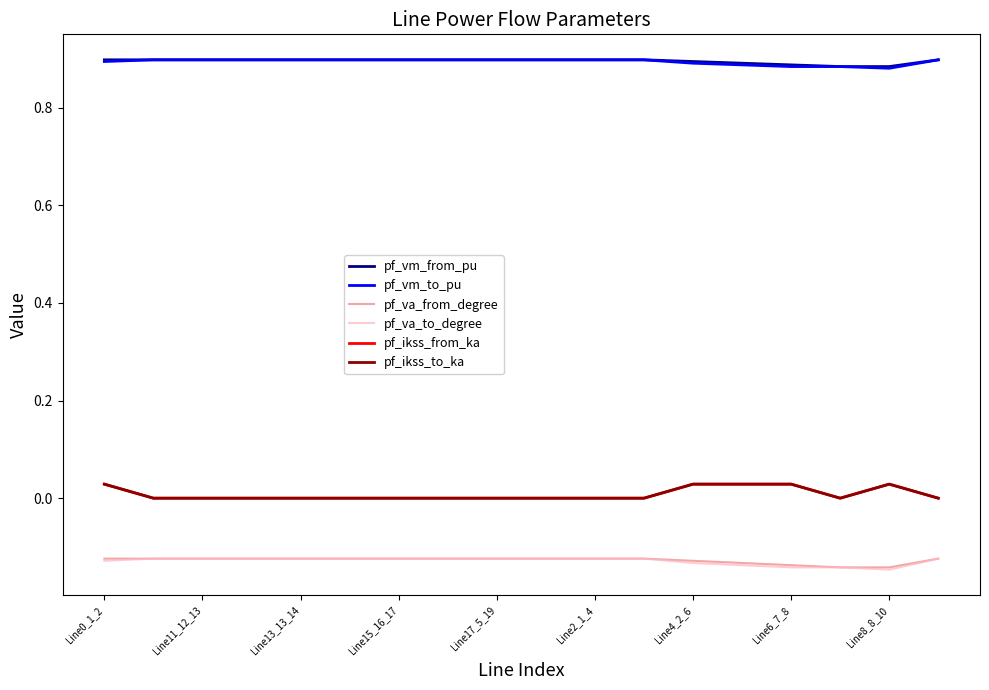

True or false: pf_vm_from_pu and pf_va_from_degree cross at least once.

False